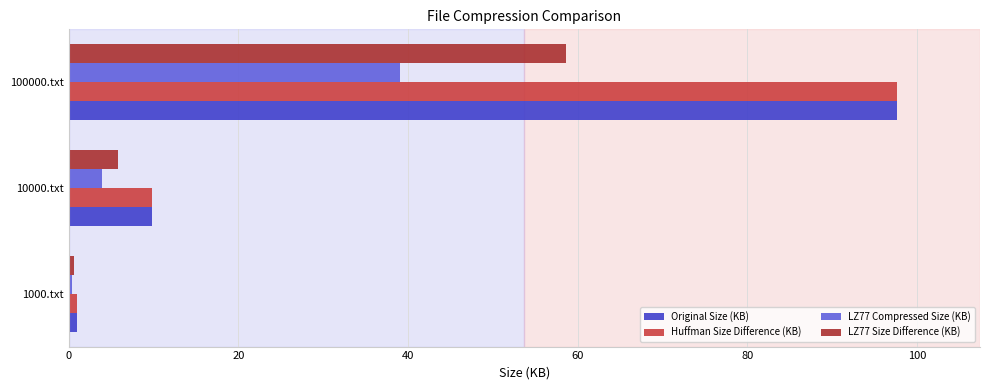

The value of Original Size (KB) at 10000.txt is 9.8. True or false?

True